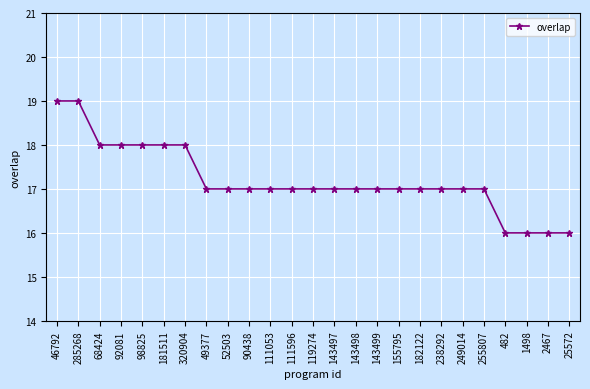

Approximately how many times larger is the value at 143498 compared to 52503?

1.0